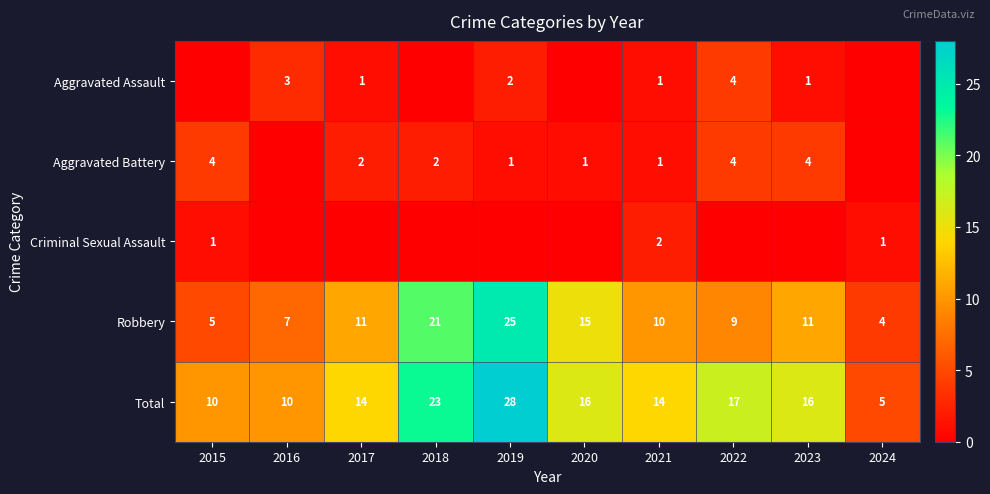

At which label does Total reach its minimum?

2024